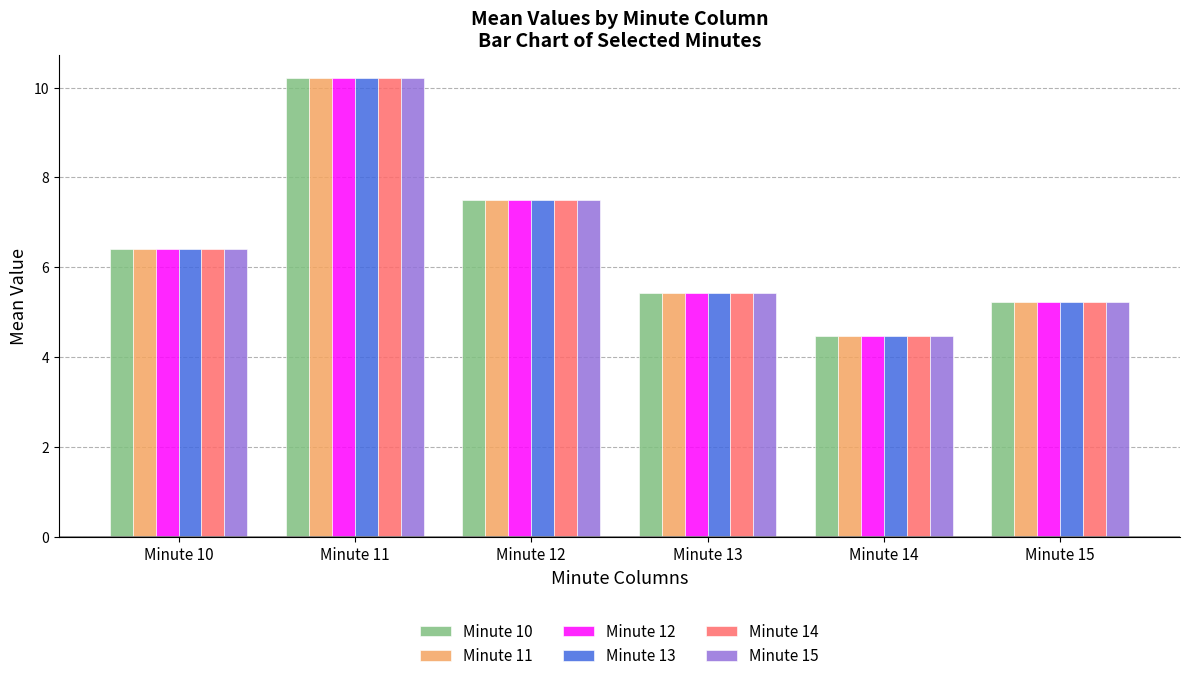

At which category is the sum across all series the highest?

Minute 11